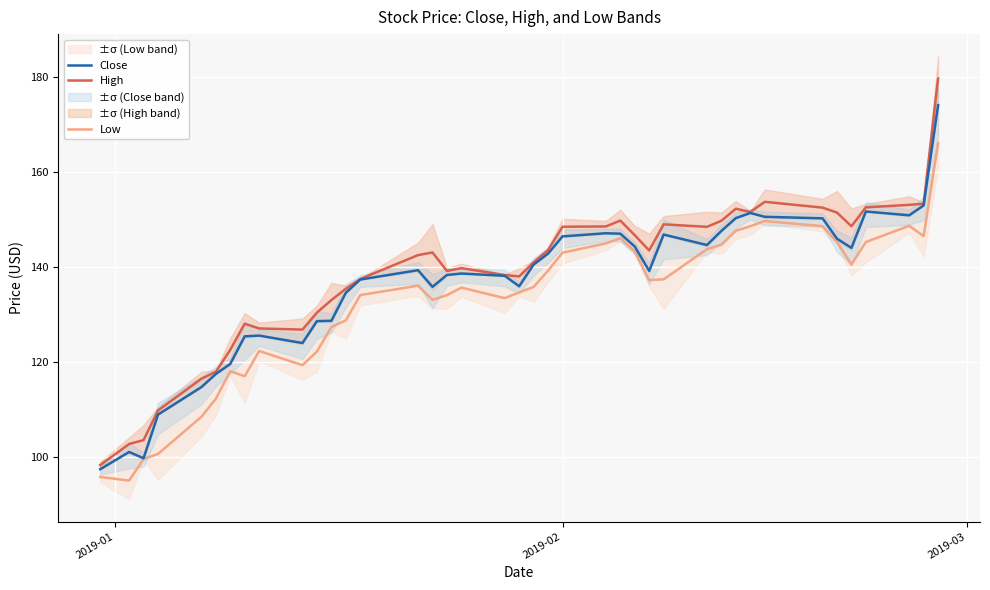

True or false: Low and High intersect in this chart.

False